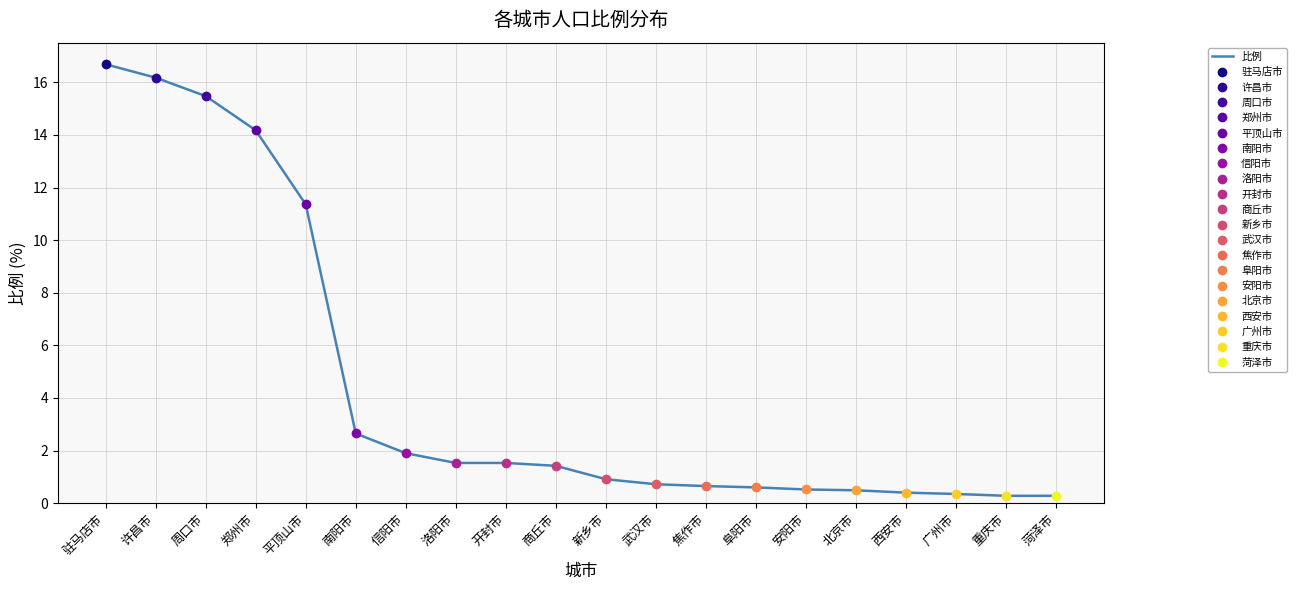

Reading right to left, list all the values displayed in this chart.

菏泽市=0.3	重庆市=0.3	广州市=0.3	西安市=0.4	北京市=0.5	安阳市=0.5	阜阳市=0.6	焦作市=0.7	武汉市=0.7	新乡市=0.9	商丘市=1.4	开封市=1.5	洛阳市=1.5	信阳市=1.9	南阳市=2.6	平顶山市=11.4	郑州市=14.2	周口市=15.5	许昌市=16.2	驻马店市=16.7